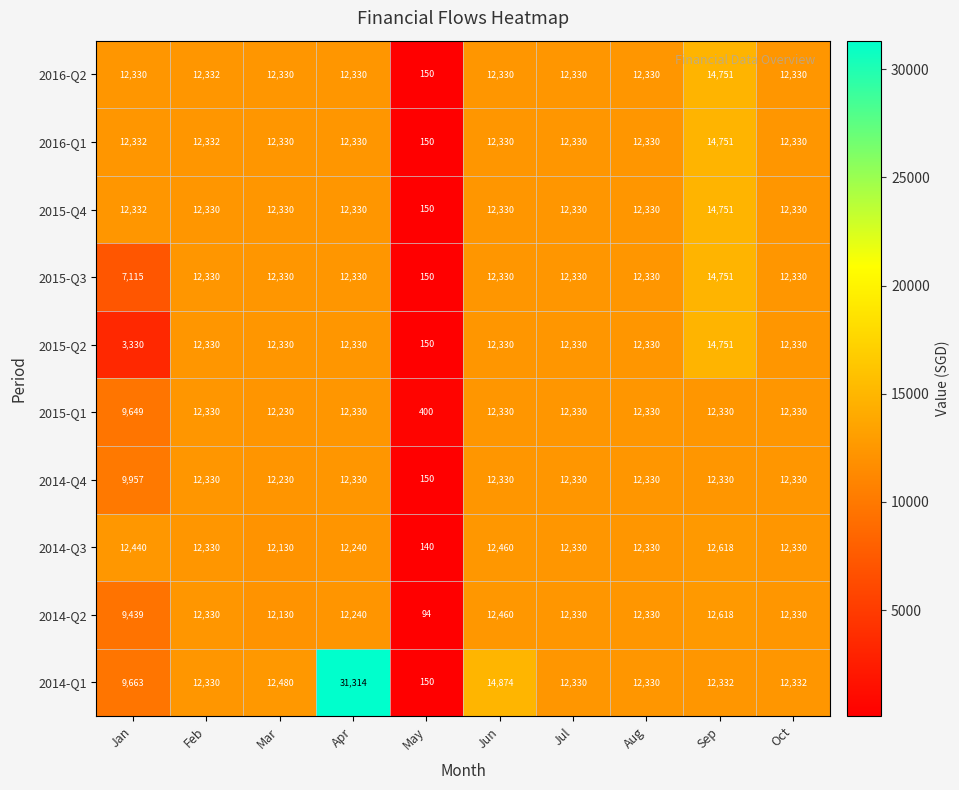

Is it true that 2015-Q1 equals 400 at May?

True